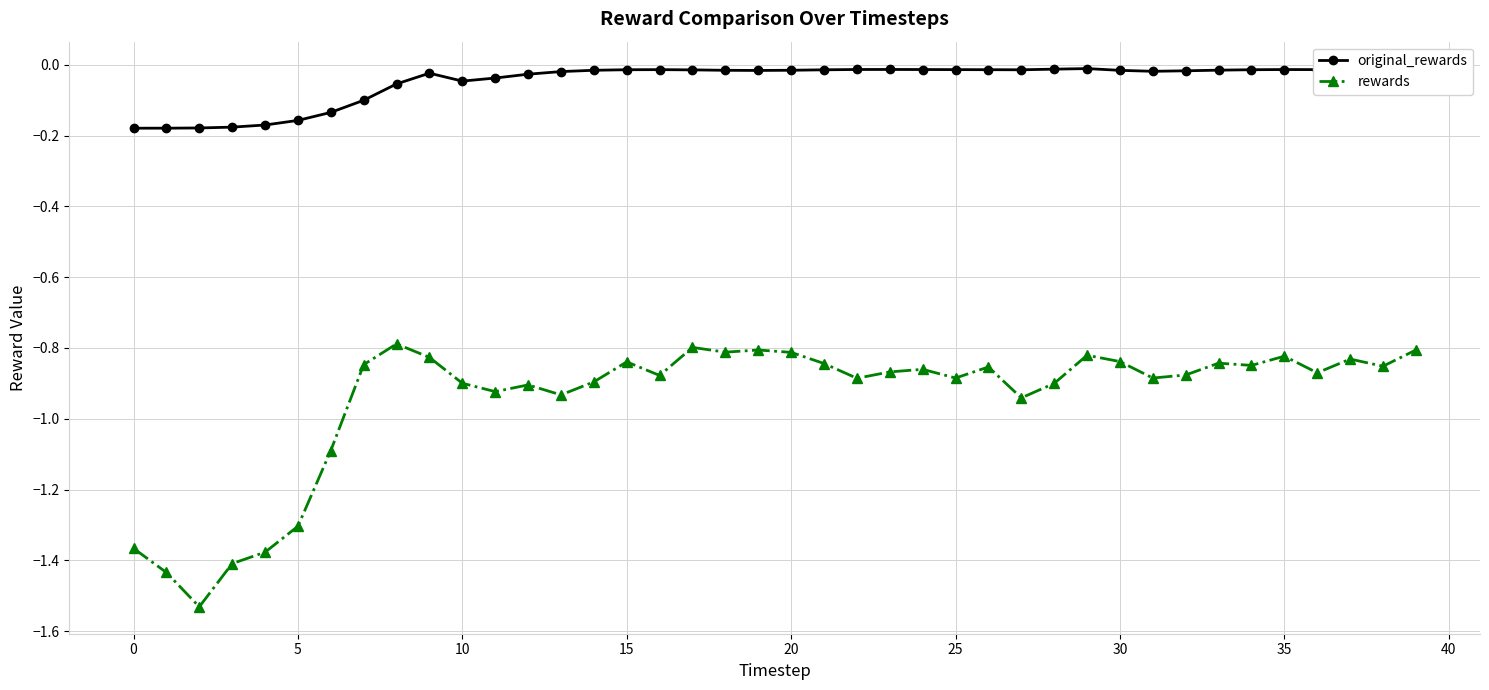

Which series has the largest total across all categories?

original_rewards